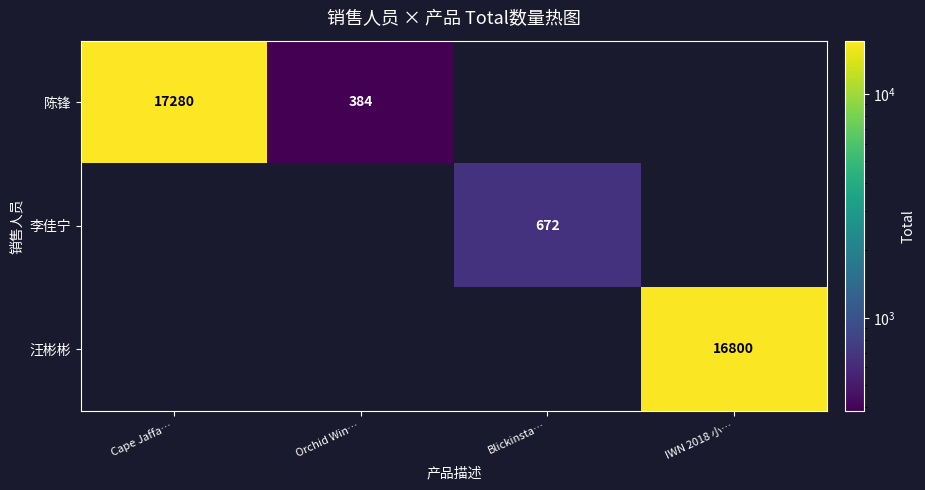

At Cape Jaffa…, list the series in order from smallest to largest.

陈锋, 李佳宁, 汪彬彬